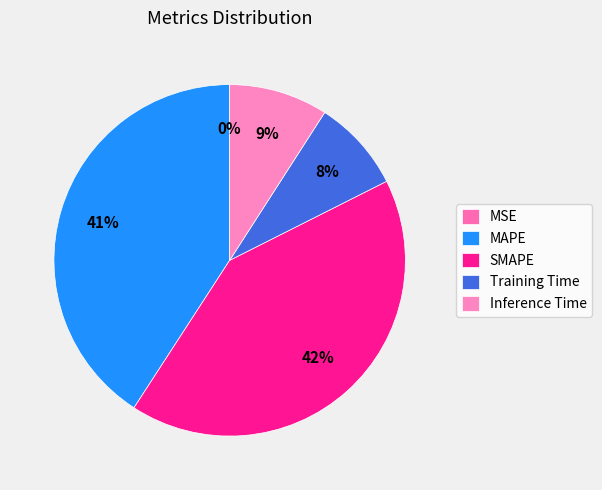

Which slice is the smallest?

MSE